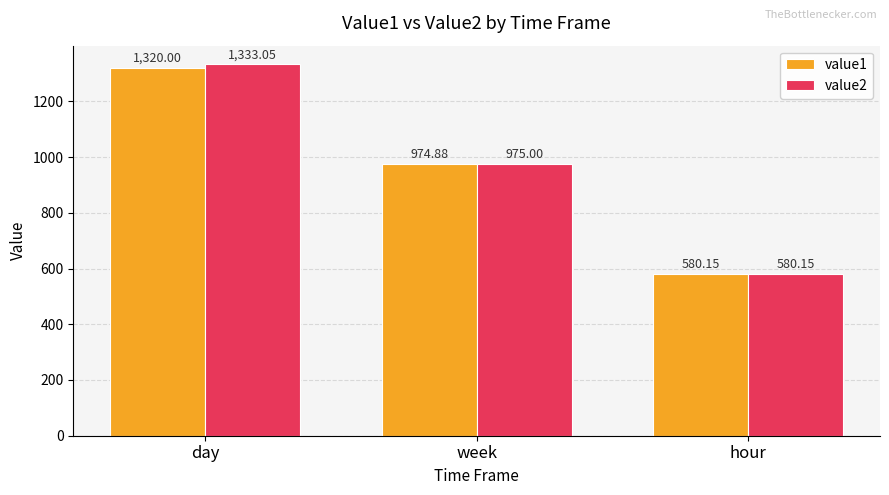

The value of value1 at day is 1320.0. True or false?

True